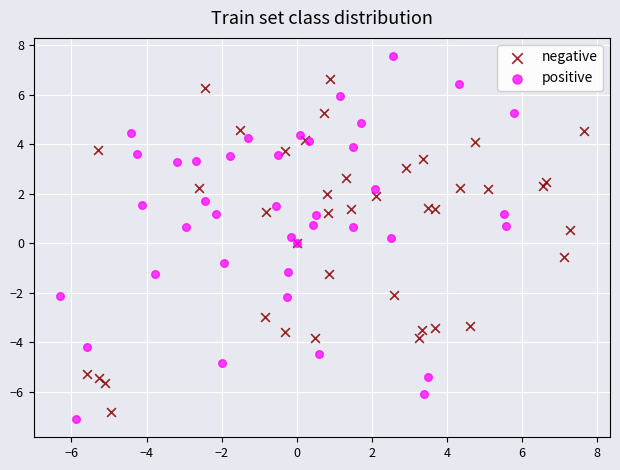

Which series has the widest spread of Y values?

positive